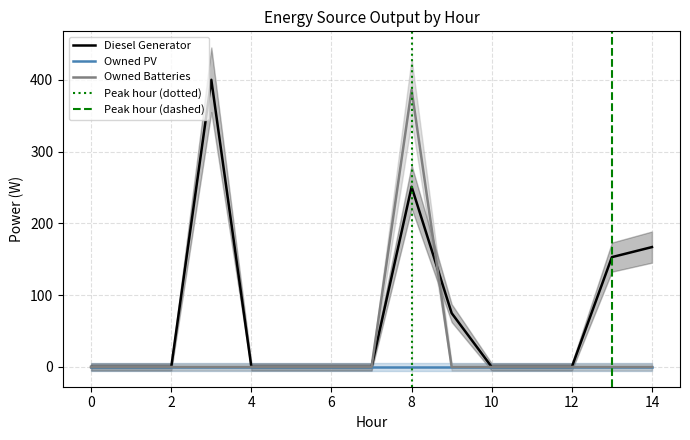

Which series has the largest range (max minus min)?

Diesel Generator